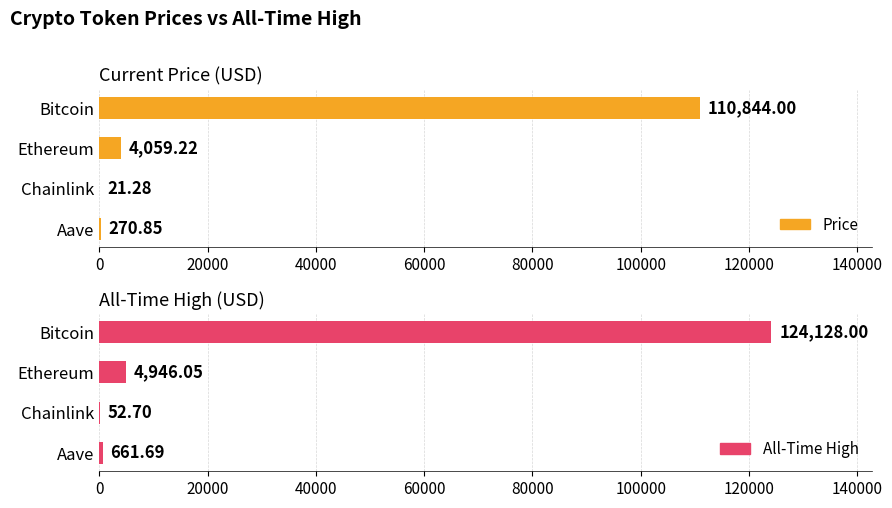

True or false: price has a value of 2399.7 at Ethereum.

False